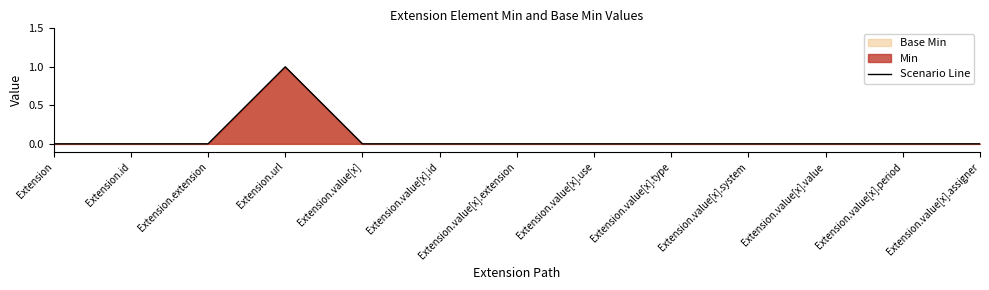

Reading left to right, list all the values displayed in this chart.

Extension=0	Extension.id=0	Extension.extension=0	Extension.url=1	Extension.value[x]=0	Extension.value[x].id=0	Extension.value[x].extension=0	Extension.value[x].use=0	Extension.value[x].type=0	Extension.value[x].system=0	Extension.value[x].value=0	Extension.value[x].period=0	Extension.value[x].assigner=0